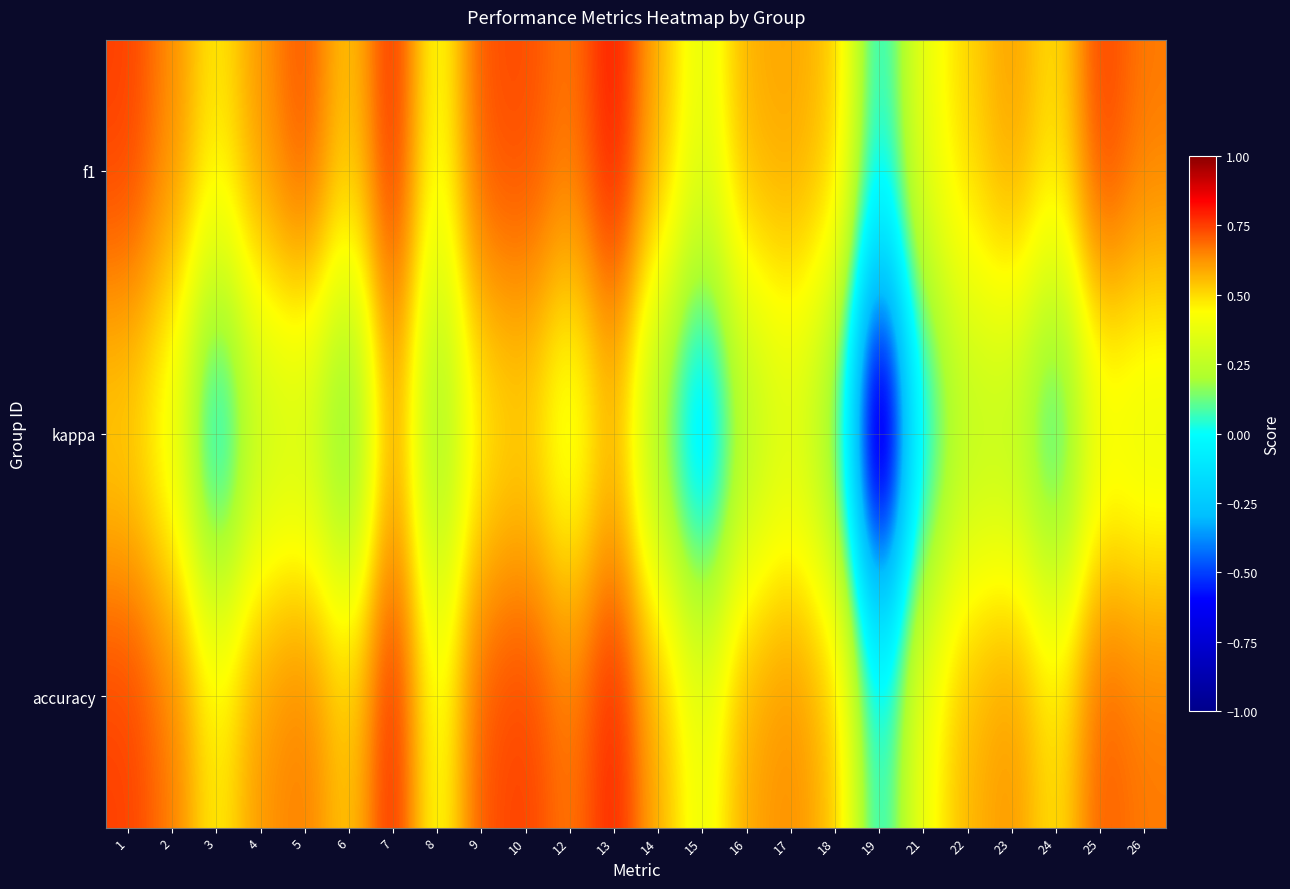

At which category is the sum across all series the highest?

7